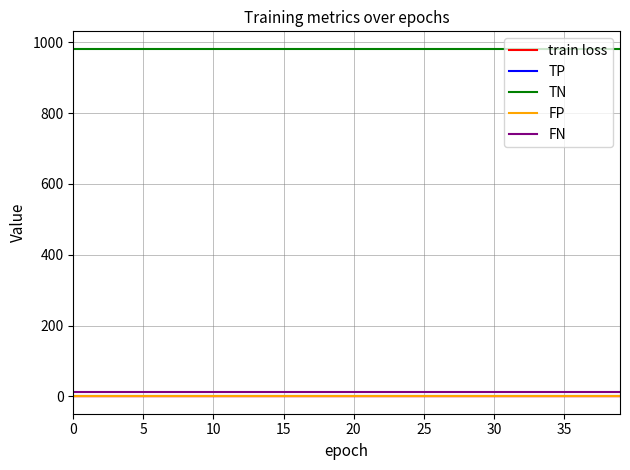

Is this an area chart (filled region under the line)?

No